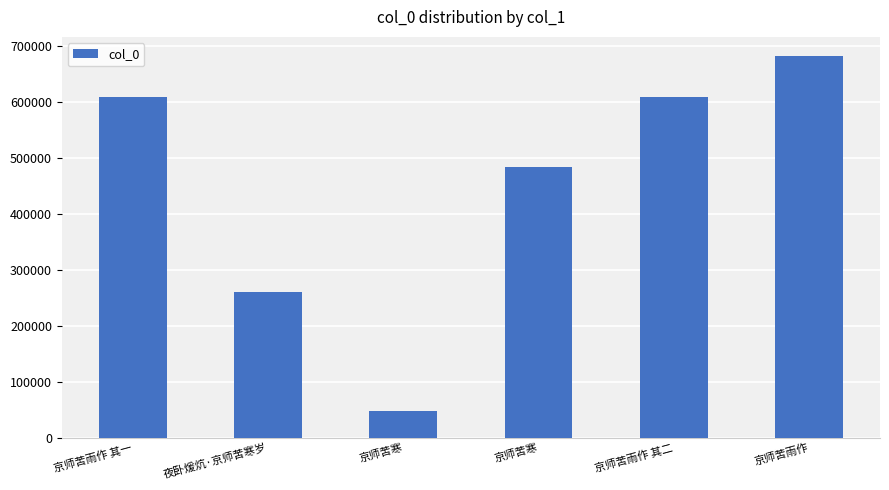

What is the change in value from 京师苦寒 to 京师苦寒?

+437747